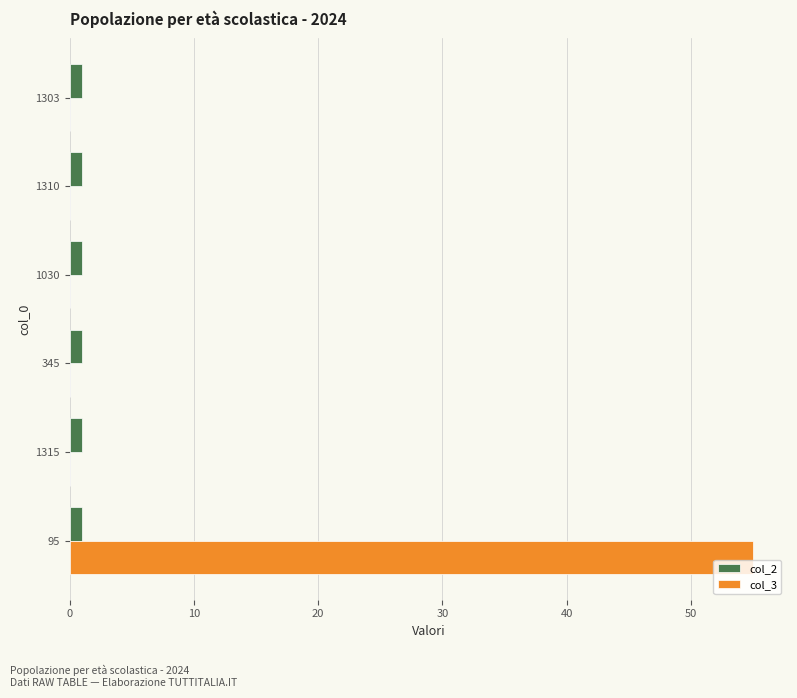

Is it true that col_2 equals 1 at 1030?

True